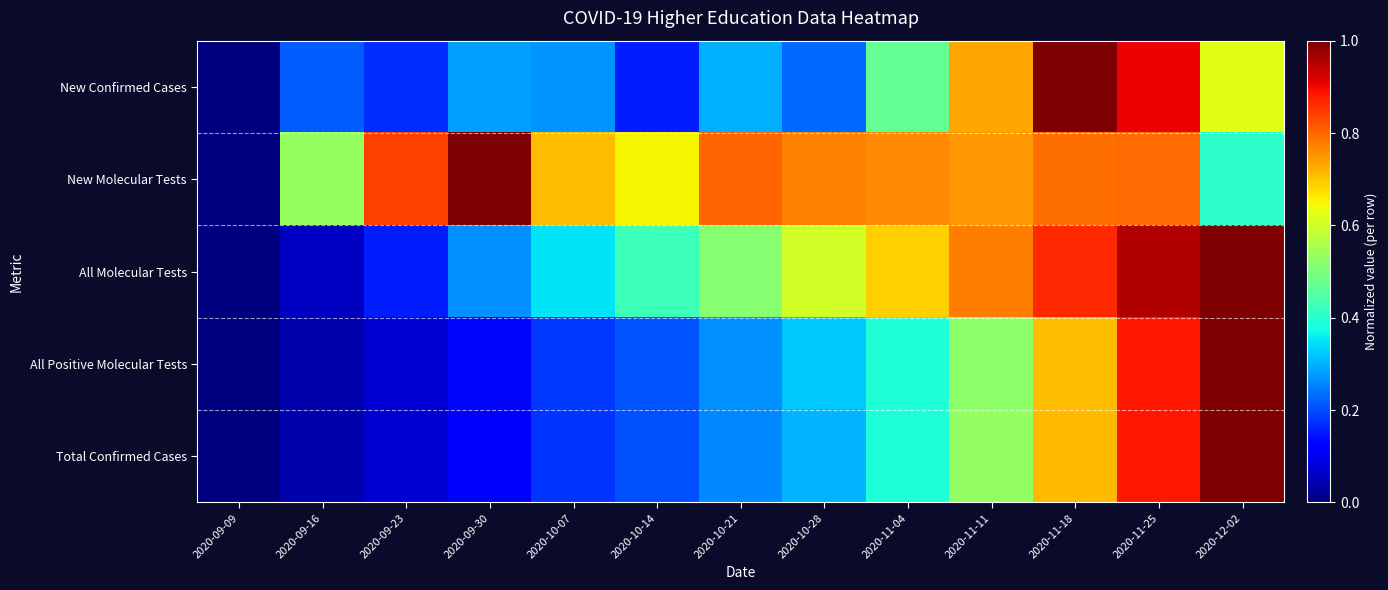

Reading left to right, list all the values displayed in this chart.

New Confirmed Cases: 2020-09-09=0.0	2020-09-16=0.2	2020-09-23=0.2	2020-09-30=0.3	2020-10-07=0.3	2020-10-14=0.2	2020-10-21=0.3	2020-10-28=0.2	2020-11-04=0.5	2020-11-11=0.7	2020-11-18=1.0	2020-11-25=0.9	2020-12-02=0.6
New Molecular Tests: 2020-09-09=0.0	2020-09-16=0.5	2020-09-23=0.8	2020-09-30=1.0	2020-10-07=0.7	2020-10-14=0.7	2020-10-21=0.8	2020-10-28=0.8	2020-11-04=0.8	2020-11-11=0.7	2020-11-18=0.8	2020-11-25=0.8	2020-12-02=0.4
All Molecular Tests: 2020-09-09=0.0	2020-09-16=0.1	2020-09-23=0.2	2020-09-30=0.3	2020-10-07=0.3	2020-10-14=0.4	2020-10-21=0.5	2020-10-28=0.6	2020-11-04=0.7	2020-11-11=0.8	2020-11-18=0.9	2020-11-25=1.0	2020-12-02=1.0
All Positive Molecular Tests: 2020-09-09=0.0	2020-09-16=0.0	2020-09-23=0.1	2020-09-30=0.1	2020-10-07=0.2	2020-10-14=0.2	2020-10-21=0.3	2020-10-28=0.3	2020-11-04=0.4	2020-11-11=0.5	2020-11-18=0.7	2020-11-25=0.9	2020-12-02=1.0
Total Confirmed Cases: 2020-09-09=0.0	2020-09-16=0.0	2020-09-23=0.1	2020-09-30=0.1	2020-10-07=0.2	2020-10-14=0.2	2020-10-21=0.3	2020-10-28=0.3	2020-11-04=0.4	2020-11-11=0.5	2020-11-18=0.7	2020-11-25=0.9	2020-12-02=1.0